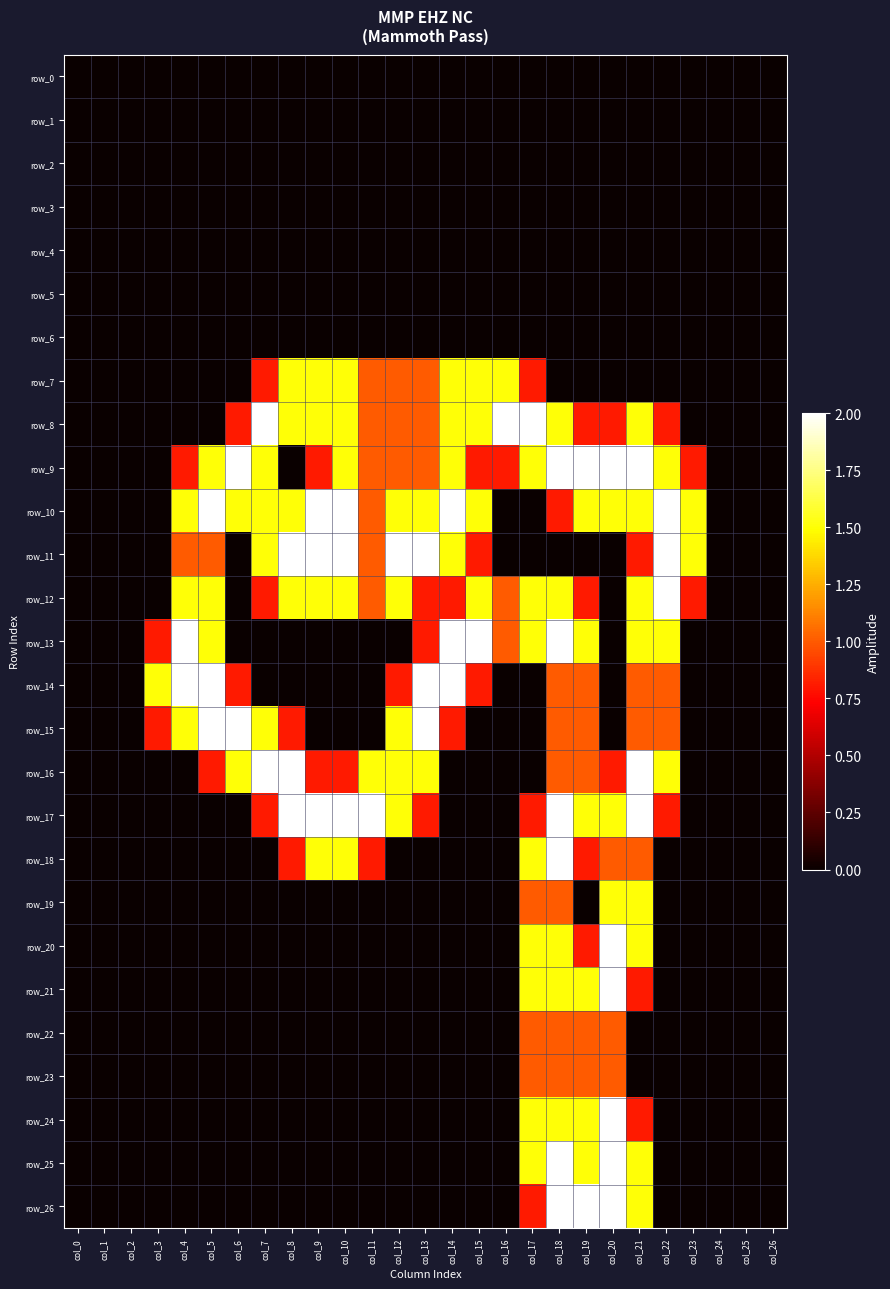

Reading left to right, list all the values displayed in this chart.

row_0: col_0=0.0	col_1=0.0	col_2=0.0	col_3=0.0	col_4=0.0	col_5=0.0	col_6=0.0	col_7=0.0	col_8=0.0	col_9=0.0	col_10=0.0	col_11=0.0	col_12=0.0	col_13=0.0	col_14=0.0	col_15=0.0	col_16=0.0	col_17=0.0	col_18=0.0	col_19=0.0	col_20=0.0	col_21=0.0	col_22=0.0	col_23=0.0	col_24=0.0	col_25=0.0	col_26=0.0
row_1: col_0=0.0	col_1=0.0	col_2=0.0	col_3=0.0	col_4=0.0	col_5=0.0	col_6=0.0	col_7=0.0	col_8=0.0	col_9=0.0	col_10=0.0	col_11=0.0	col_12=0.0	col_13=0.0	col_14=0.0	col_15=0.0	col_16=0.0	col_17=0.0	col_18=0.0	col_19=0.0	col_20=0.0	col_21=0.0	col_22=0.0	col_23=0.0	col_24=0.0	col_25=0.0	col_26=0.0
row_2: col_0=0.0	col_1=0.0	col_2=0.0	col_3=0.0	col_4=0.0	col_5=0.0	col_6=0.0	col_7=0.0	col_8=0.0	col_9=0.0	col_10=0.0	col_11=0.0	col_12=0.0	col_13=0.0	col_14=0.0	col_15=0.0	col_16=0.0	col_17=0.0	col_18=0.0	col_19=0.0	col_20=0.0	col_21=0.0	col_22=0.0	col_23=0.0	col_24=0.0	col_25=0.0	col_26=0.0
row_3: col_0=0.0	col_1=0.0	col_2=0.0	col_3=0.0	col_4=0.0	col_5=0.0	col_6=0.0	col_7=0.0	col_8=0.0	col_9=0.0	col_10=0.0	col_11=0.0	col_12=0.0	col_13=0.0	col_14=0.0	col_15=0.0	col_16=0.0	col_17=0.0	col_18=0.0	col_19=0.0	col_20=0.0	col_21=0.0	col_22=0.0	col_23=0.0	col_24=0.0	col_25=0.0	col_26=0.0
row_4: col_0=0.0	col_1=0.0	col_2=0.0	col_3=0.0	col_4=0.0	col_5=0.0	col_6=0.0	col_7=0.0	col_8=0.0	col_9=0.0	col_10=0.0	col_11=0.0	col_12=0.0	col_13=0.0	col_14=0.0	col_15=0.0	col_16=0.0	col_17=0.0	col_18=0.0	col_19=0.0	col_20=0.0	col_21=0.0	col_22=0.0	col_23=0.0	col_24=0.0	col_25=0.0	col_26=0.0
row_5: col_0=0.0	col_1=0.0	col_2=0.0	col_3=0.0	col_4=0.0	col_5=0.0	col_6=0.0	col_7=0.0	col_8=0.0	col_9=0.0	col_10=0.0	col_11=0.0	col_12=0.0	col_13=0.0	col_14=0.0	col_15=0.0	col_16=0.0	col_17=0.0	col_18=0.0	col_19=0.0	col_20=0.0	col_21=0.0	col_22=0.0	col_23=0.0	col_24=0.0	col_25=0.0	col_26=0.0
row_6: col_0=0.0	col_1=0.0	col_2=0.0	col_3=0.0	col_4=0.0	col_5=0.0	col_6=0.0	col_7=0.0	col_8=0.0	col_9=0.0	col_10=0.0	col_11=0.0	col_12=0.0	col_13=0.0	col_14=0.0	col_15=0.0	col_16=0.0	col_17=0.0	col_18=0.0	col_19=0.0	col_20=0.0	col_21=0.0	col_22=0.0	col_23=0.0	col_24=0.0	col_25=0.0	col_26=0.0
row_7: col_0=0.0	col_1=0.0	col_2=0.0	col_3=0.0	col_4=0.0	col_5=0.0	col_6=0.0	col_7=0.8	col_8=1.5	col_9=1.5	col_10=1.5	col_11=1.0	col_12=1.0	col_13=1.0	col_14=1.5	col_15=1.5	col_16=1.5	col_17=0.8	col_18=0.0	col_19=0.0	col_20=0.0	col_21=0.0	col_22=0.0	col_23=0.0	col_24=0.0	col_25=0.0	col_26=0.0
row_8: col_0=0.0	col_1=0.0	col_2=0.0	col_3=0.0	col_4=0.0	col_5=0.0	col_6=0.8	col_7=2.0	col_8=1.5	col_9=1.5	col_10=1.5	col_11=1.0	col_12=1.0	col_13=1.0	col_14=1.5	col_15=1.5	col_16=2.0	col_17=2.0	col_18=1.5	col_19=0.8	col_20=0.8	col_21=1.5	col_22=0.8	col_23=0.0	col_24=0.0	col_25=0.0	col_26=0.0
row_9: col_0=0.0	col_1=0.0	col_2=0.0	col_3=0.0	col_4=0.8	col_5=1.5	col_6=2.0	col_7=1.5	col_8=0.0	col_9=0.8	col_10=1.5	col_11=1.0	col_12=1.0	col_13=1.0	col_14=1.5	col_15=0.8	col_16=0.8	col_17=1.5	col_18=2.0	col_19=2.0	col_20=2.0	col_21=2.0	col_22=1.5	col_23=0.8	col_24=0.0	col_25=0.0	col_26=0.0
row_10: col_0=0.0	col_1=0.0	col_2=0.0	col_3=0.0	col_4=1.5	col_5=2.0	col_6=1.5	col_7=1.5	col_8=1.5	col_9=2.0	col_10=2.0	col_11=1.0	col_12=1.5	col_13=1.5	col_14=2.0	col_15=1.5	col_16=0.0	col_17=0.0	col_18=0.8	col_19=1.5	col_20=1.5	col_21=1.5	col_22=2.0	col_23=1.5	col_24=0.0	col_25=0.0	col_26=0.0
row_11: col_0=0.0	col_1=0.0	col_2=0.0	col_3=0.0	col_4=1.0	col_5=1.0	col_6=0.0	col_7=1.5	col_8=2.0	col_9=2.0	col_10=2.0	col_11=1.0	col_12=2.0	col_13=2.0	col_14=1.5	col_15=0.8	col_16=0.0	col_17=0.0	col_18=0.0	col_19=0.0	col_20=0.0	col_21=0.8	col_22=2.0	col_23=1.5	col_24=0.0	col_25=0.0	col_26=0.0
row_12: col_0=0.0	col_1=0.0	col_2=0.0	col_3=0.0	col_4=1.5	col_5=1.5	col_6=0.0	col_7=0.8	col_8=1.5	col_9=1.5	col_10=1.5	col_11=1.0	col_12=1.5	col_13=0.8	col_14=0.8	col_15=1.5	col_16=1.0	col_17=1.5	col_18=1.5	col_19=0.8	col_20=0.0	col_21=1.5	col_22=2.0	col_23=0.8	col_24=0.0	col_25=0.0	col_26=0.0
row_13: col_0=0.0	col_1=0.0	col_2=0.0	col_3=0.8	col_4=2.0	col_5=1.5	col_6=0.0	col_7=0.0	col_8=0.0	col_9=0.0	col_10=0.0	col_11=0.0	col_12=0.0	col_13=0.8	col_14=2.0	col_15=2.0	col_16=1.0	col_17=1.5	col_18=2.0	col_19=1.5	col_20=0.0	col_21=1.5	col_22=1.5	col_23=0.0	col_24=0.0	col_25=0.0	col_26=0.0
row_14: col_0=0.0	col_1=0.0	col_2=0.0	col_3=1.5	col_4=2.0	col_5=2.0	col_6=0.8	col_7=0.0	col_8=0.0	col_9=0.0	col_10=0.0	col_11=0.0	col_12=0.8	col_13=2.0	col_14=2.0	col_15=0.8	col_16=0.0	col_17=0.0	col_18=1.0	col_19=1.0	col_20=0.0	col_21=1.0	col_22=1.0	col_23=0.0	col_24=0.0	col_25=0.0	col_26=0.0
row_15: col_0=0.0	col_1=0.0	col_2=0.0	col_3=0.8	col_4=1.5	col_5=2.0	col_6=2.0	col_7=1.5	col_8=0.8	col_9=0.0	col_10=0.0	col_11=0.0	col_12=1.5	col_13=2.0	col_14=0.8	col_15=0.0	col_16=0.0	col_17=0.0	col_18=1.0	col_19=1.0	col_20=0.0	col_21=1.0	col_22=1.0	col_23=0.0	col_24=0.0	col_25=0.0	col_26=0.0
row_16: col_0=0.0	col_1=0.0	col_2=0.0	col_3=0.0	col_4=0.0	col_5=0.8	col_6=1.5	col_7=2.0	col_8=2.0	col_9=0.8	col_10=0.8	col_11=1.5	col_12=1.5	col_13=1.5	col_14=0.0	col_15=0.0	col_16=0.0	col_17=0.0	col_18=1.0	col_19=1.0	col_20=0.8	col_21=2.0	col_22=1.5	col_23=0.0	col_24=0.0	col_25=0.0	col_26=0.0
row_17: col_0=0.0	col_1=0.0	col_2=0.0	col_3=0.0	col_4=0.0	col_5=0.0	col_6=0.0	col_7=0.8	col_8=2.0	col_9=2.0	col_10=2.0	col_11=2.0	col_12=1.5	col_13=0.8	col_14=0.0	col_15=0.0	col_16=0.0	col_17=0.8	col_18=2.0	col_19=1.5	col_20=1.5	col_21=2.0	col_22=0.8	col_23=0.0	col_24=0.0	col_25=0.0	col_26=0.0
row_18: col_0=0.0	col_1=0.0	col_2=0.0	col_3=0.0	col_4=0.0	col_5=0.0	col_6=0.0	col_7=0.0	col_8=0.8	col_9=1.5	col_10=1.5	col_11=0.8	col_12=0.0	col_13=0.0	col_14=0.0	col_15=0.0	col_16=0.0	col_17=1.5	col_18=2.0	col_19=0.8	col_20=1.0	col_21=1.0	col_22=0.0	col_23=0.0	col_24=0.0	col_25=0.0	col_26=0.0
row_19: col_0=0.0	col_1=0.0	col_2=0.0	col_3=0.0	col_4=0.0	col_5=0.0	col_6=0.0	col_7=0.0	col_8=0.0	col_9=0.0	col_10=0.0	col_11=0.0	col_12=0.0	col_13=0.0	col_14=0.0	col_15=0.0	col_16=0.0	col_17=1.0	col_18=1.0	col_19=0.0	col_20=1.5	col_21=1.5	col_22=0.0	col_23=0.0	col_24=0.0	col_25=0.0	col_26=0.0
row_20: col_0=0.0	col_1=0.0	col_2=0.0	col_3=0.0	col_4=0.0	col_5=0.0	col_6=0.0	col_7=0.0	col_8=0.0	col_9=0.0	col_10=0.0	col_11=0.0	col_12=0.0	col_13=0.0	col_14=0.0	col_15=0.0	col_16=0.0	col_17=1.5	col_18=1.5	col_19=0.8	col_20=2.0	col_21=1.5	col_22=0.0	col_23=0.0	col_24=0.0	col_25=0.0	col_26=0.0
row_21: col_0=0.0	col_1=0.0	col_2=0.0	col_3=0.0	col_4=0.0	col_5=0.0	col_6=0.0	col_7=0.0	col_8=0.0	col_9=0.0	col_10=0.0	col_11=0.0	col_12=0.0	col_13=0.0	col_14=0.0	col_15=0.0	col_16=0.0	col_17=1.5	col_18=1.5	col_19=1.5	col_20=2.0	col_21=0.8	col_22=0.0	col_23=0.0	col_24=0.0	col_25=0.0	col_26=0.0
row_22: col_0=0.0	col_1=0.0	col_2=0.0	col_3=0.0	col_4=0.0	col_5=0.0	col_6=0.0	col_7=0.0	col_8=0.0	col_9=0.0	col_10=0.0	col_11=0.0	col_12=0.0	col_13=0.0	col_14=0.0	col_15=0.0	col_16=0.0	col_17=1.0	col_18=1.0	col_19=1.0	col_20=1.0	col_21=0.0	col_22=0.0	col_23=0.0	col_24=0.0	col_25=0.0	col_26=0.0
row_23: col_0=0.0	col_1=0.0	col_2=0.0	col_3=0.0	col_4=0.0	col_5=0.0	col_6=0.0	col_7=0.0	col_8=0.0	col_9=0.0	col_10=0.0	col_11=0.0	col_12=0.0	col_13=0.0	col_14=0.0	col_15=0.0	col_16=0.0	col_17=1.0	col_18=1.0	col_19=1.0	col_20=1.0	col_21=0.0	col_22=0.0	col_23=0.0	col_24=0.0	col_25=0.0	col_26=0.0
row_24: col_0=0.0	col_1=0.0	col_2=0.0	col_3=0.0	col_4=0.0	col_5=0.0	col_6=0.0	col_7=0.0	col_8=0.0	col_9=0.0	col_10=0.0	col_11=0.0	col_12=0.0	col_13=0.0	col_14=0.0	col_15=0.0	col_16=0.0	col_17=1.5	col_18=1.5	col_19=1.5	col_20=2.0	col_21=0.8	col_22=0.0	col_23=0.0	col_24=0.0	col_25=0.0	col_26=0.0
row_25: col_0=0.0	col_1=0.0	col_2=0.0	col_3=0.0	col_4=0.0	col_5=0.0	col_6=0.0	col_7=0.0	col_8=0.0	col_9=0.0	col_10=0.0	col_11=0.0	col_12=0.0	col_13=0.0	col_14=0.0	col_15=0.0	col_16=0.0	col_17=1.5	col_18=2.0	col_19=1.5	col_20=2.0	col_21=1.5	col_22=0.0	col_23=0.0	col_24=0.0	col_25=0.0	col_26=0.0
row_26: col_0=0.0	col_1=0.0	col_2=0.0	col_3=0.0	col_4=0.0	col_5=0.0	col_6=0.0	col_7=0.0	col_8=0.0	col_9=0.0	col_10=0.0	col_11=0.0	col_12=0.0	col_13=0.0	col_14=0.0	col_15=0.0	col_16=0.0	col_17=0.8	col_18=2.0	col_19=2.0	col_20=2.0	col_21=1.5	col_22=0.0	col_23=0.0	col_24=0.0	col_25=0.0	col_26=0.0